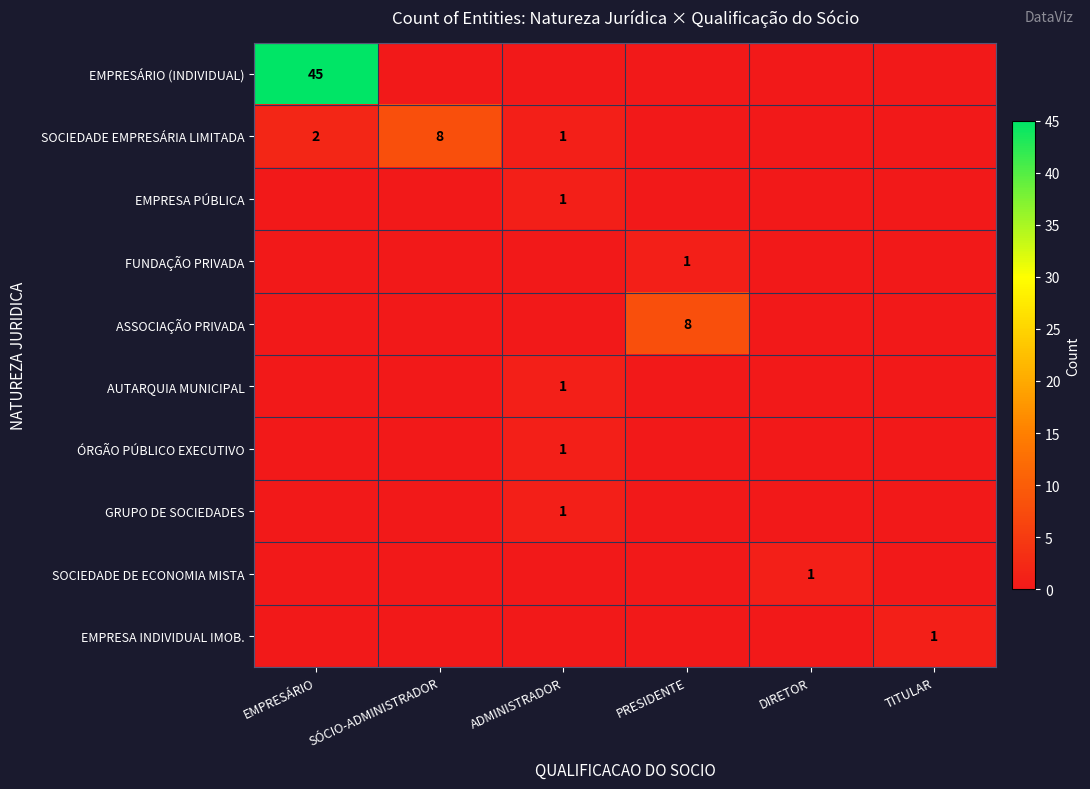

Which has a higher value, PRESIDENTE or DIRETOR?

PRESIDENTE